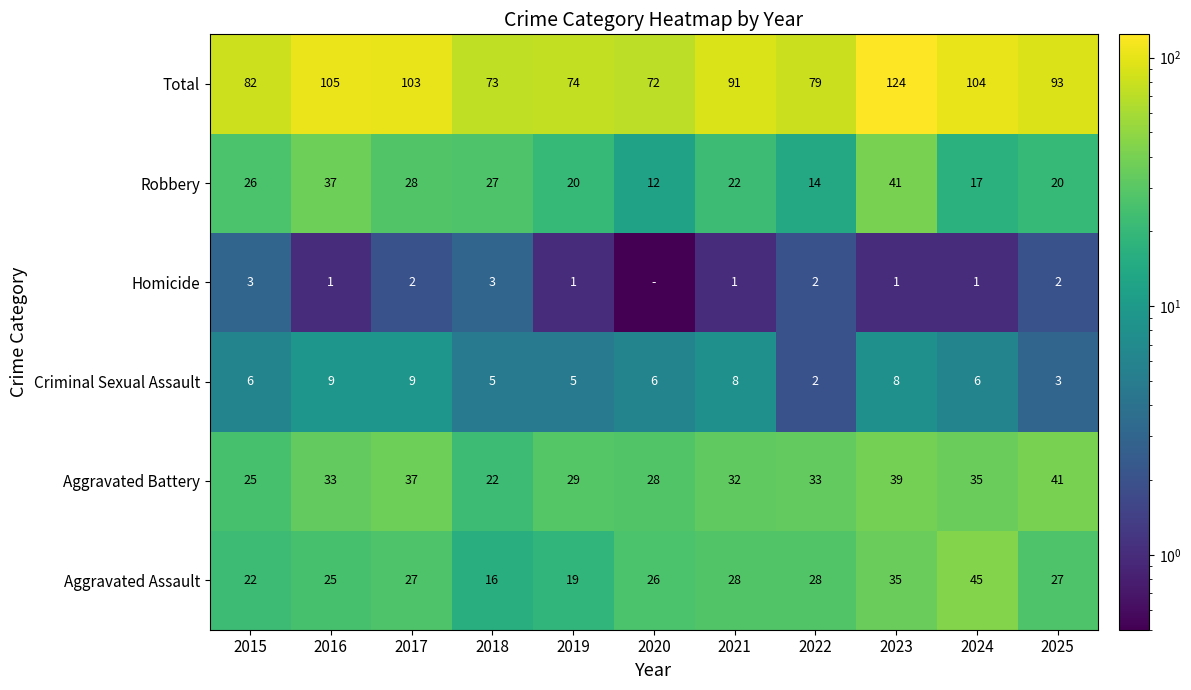

What is the total value across all series at 2020?

144.5